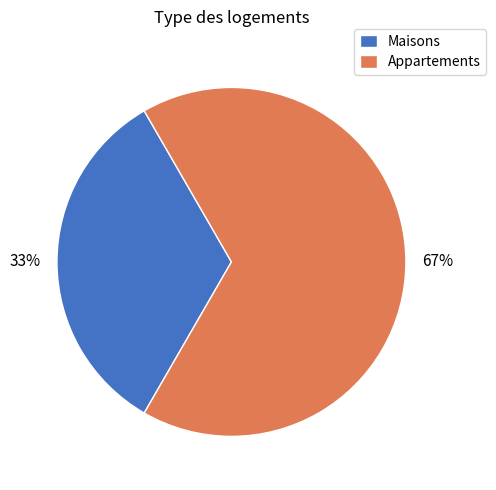

What percentage is the Maisons slice, to the nearest percent?

33%